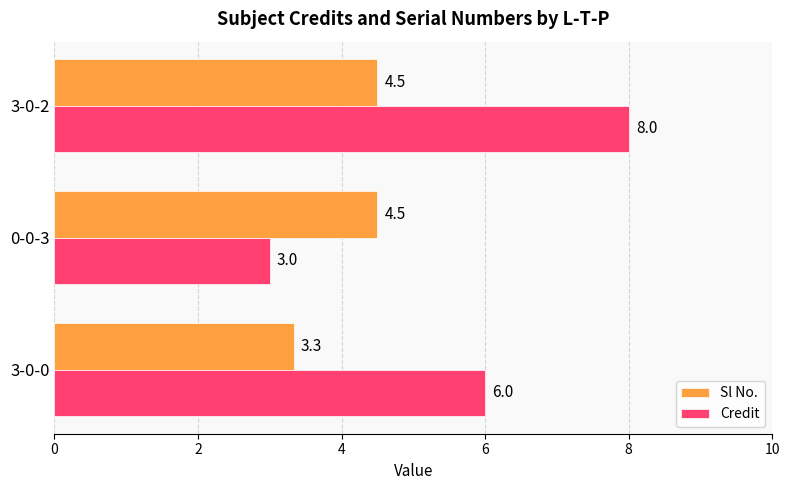

How many data points in Credit are less than 6?

1